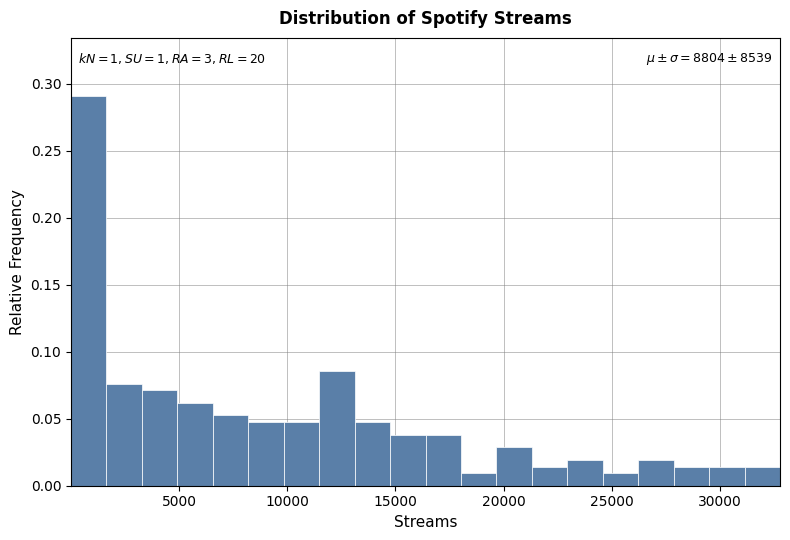

Read against the x-axis, roughly where is the centre of the tallest bar?

1000